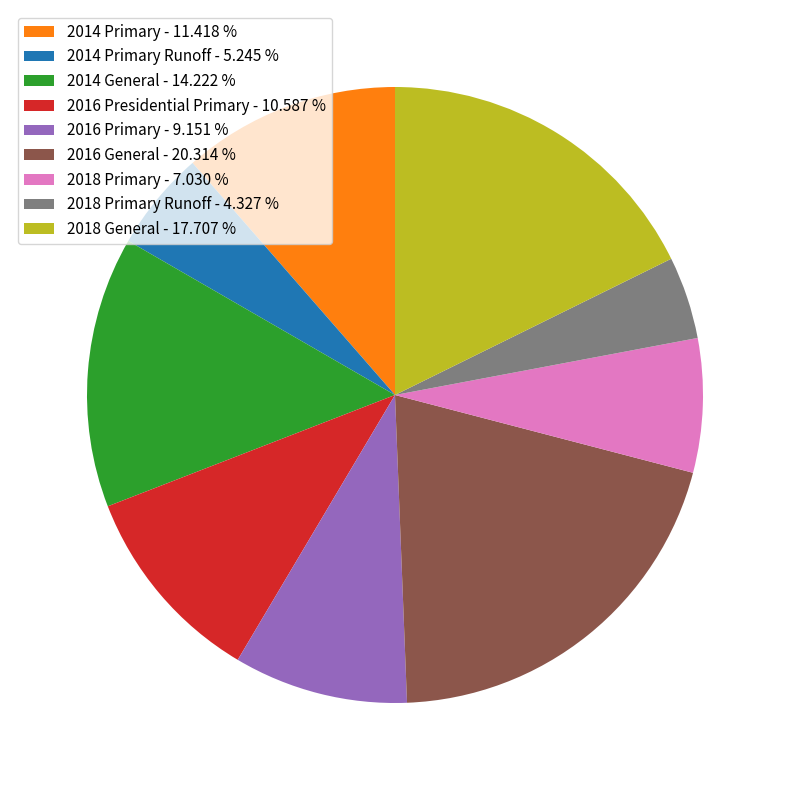

Rank the categories by value from lowest to highest.

2018 Primary Runoff - 4.327 %, 2014 Primary Runoff - 5.245 %, 2018 Primary - 7.030 %, 2016 Primary - 9.151 %, 2016 Presidential Primary - 10.587 %, 2014 Primary - 11.418 %, 2014 General - 14.222 %, 2018 General - 17.707 %, 2016 General - 20.314 %